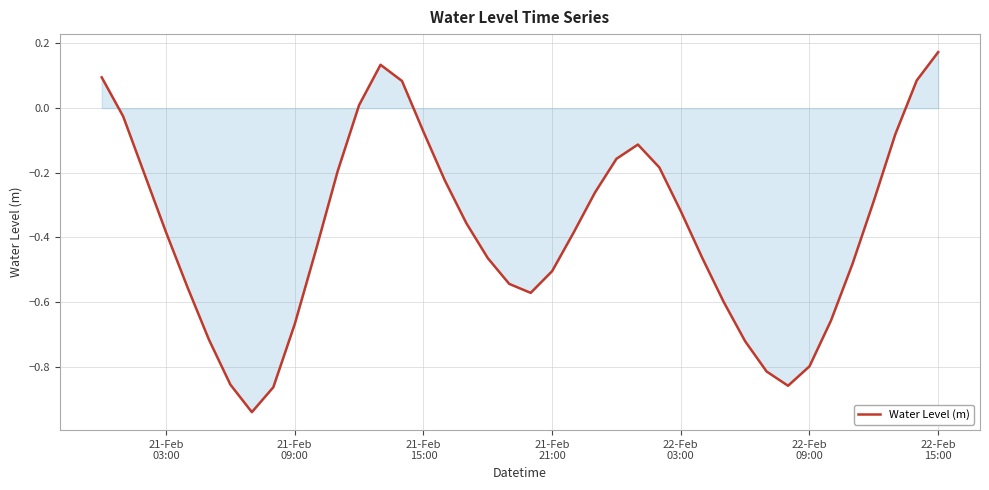

Reading right to left, transcribe all the data shown in this chart.

0.2	0.1	-0.1	-0.3	-0.5	-0.7	-0.8	-0.9	-0.8	-0.7	-0.6	-0.5	-0.3	-0.2	-0.1	-0.2	-0.3	-0.4	-0.5	-0.6	-0.5	-0.5	-0.4	-0.2	-0.1	0.1	0.1	0.0	-0.2	-0.4	-0.7	-0.9	-0.9	-0.9	-0.7	-0.6	-0.4	-0.2	-0.0	0.1